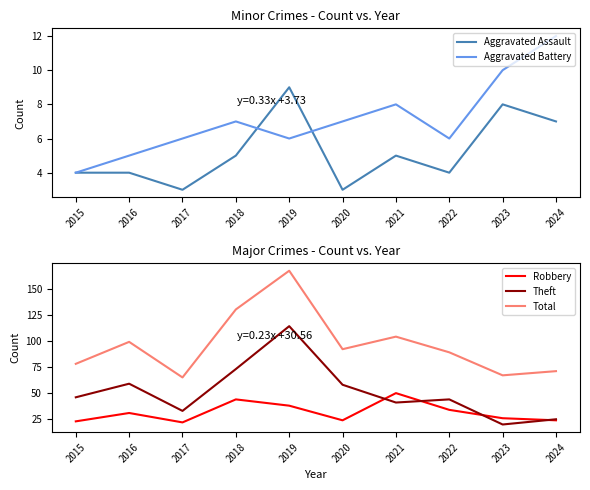

Is it true that Total equals 99 at 2016?

True